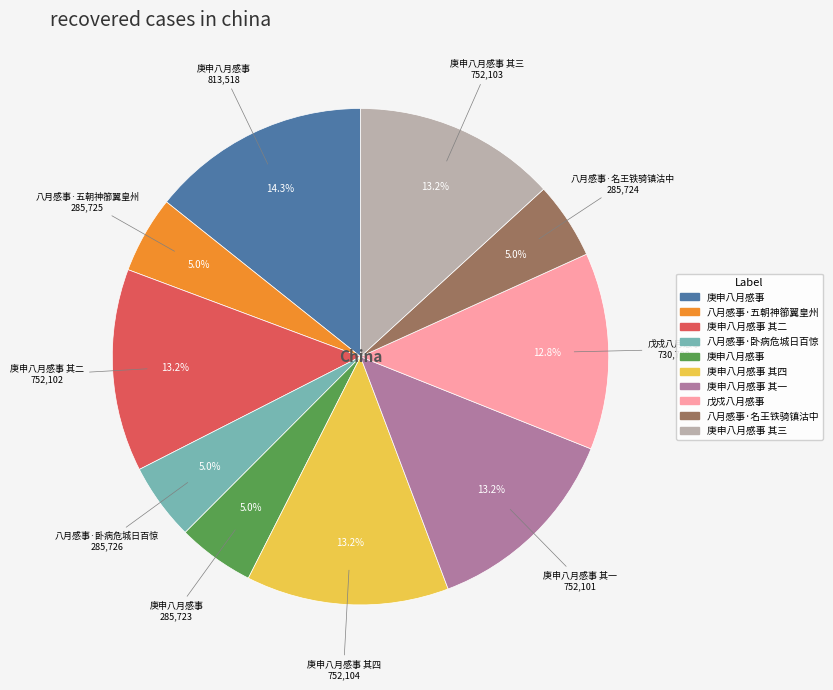

Does any single category account for the majority?

No